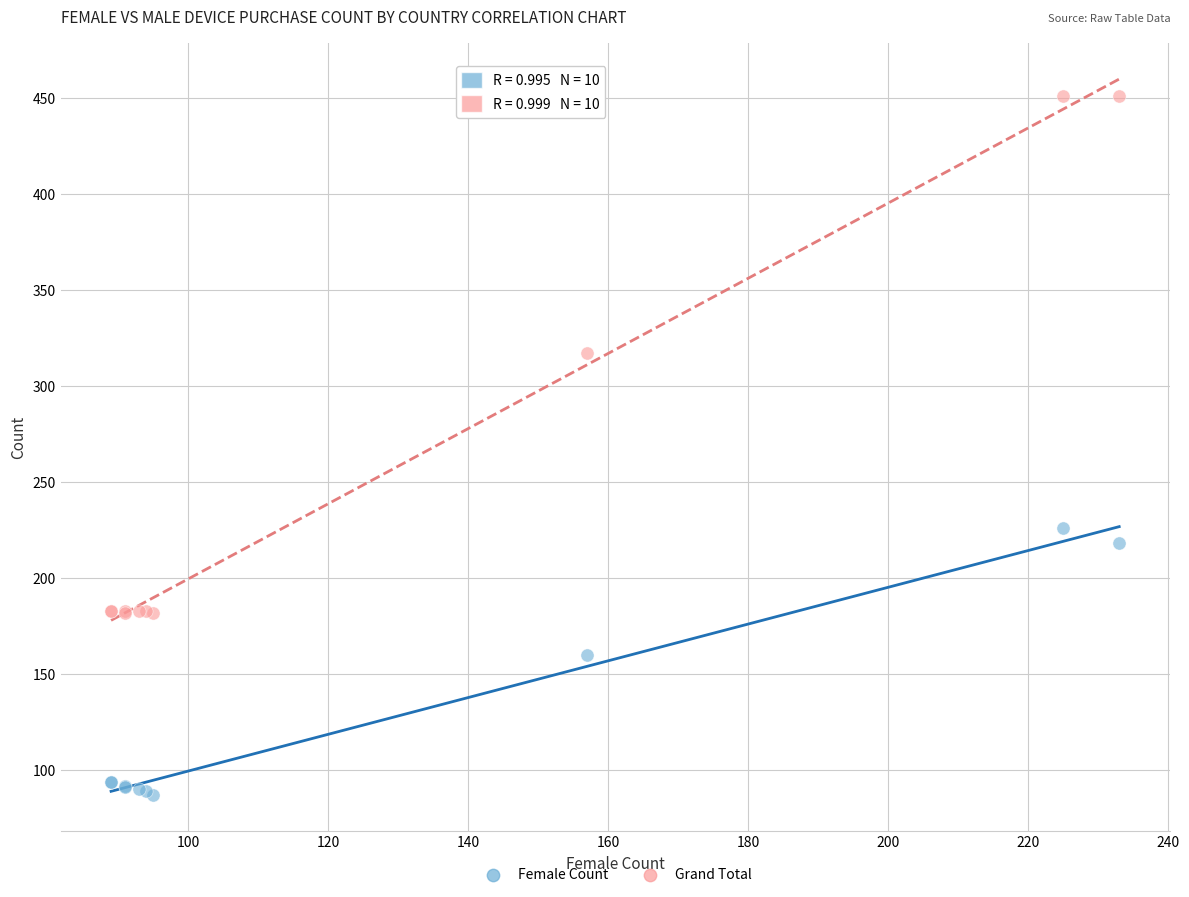

Which series contains the highest Y value?

Grand Total